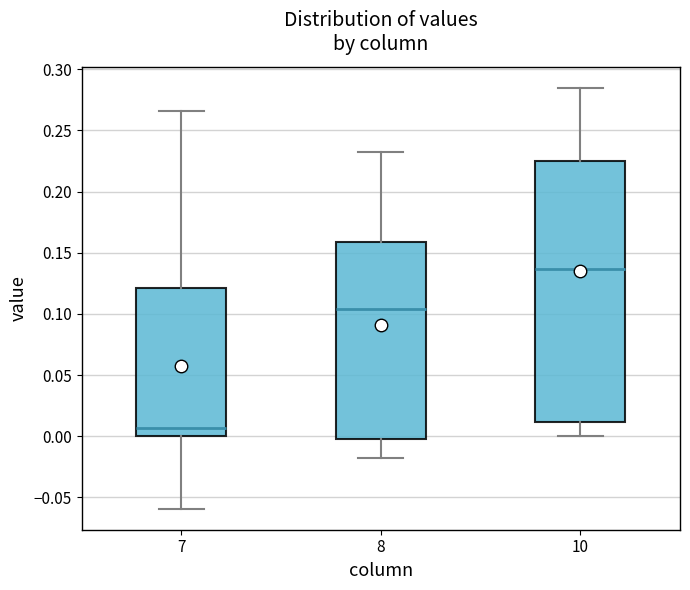

Which box is the tallest, from its lower edge to its upper edge?

10